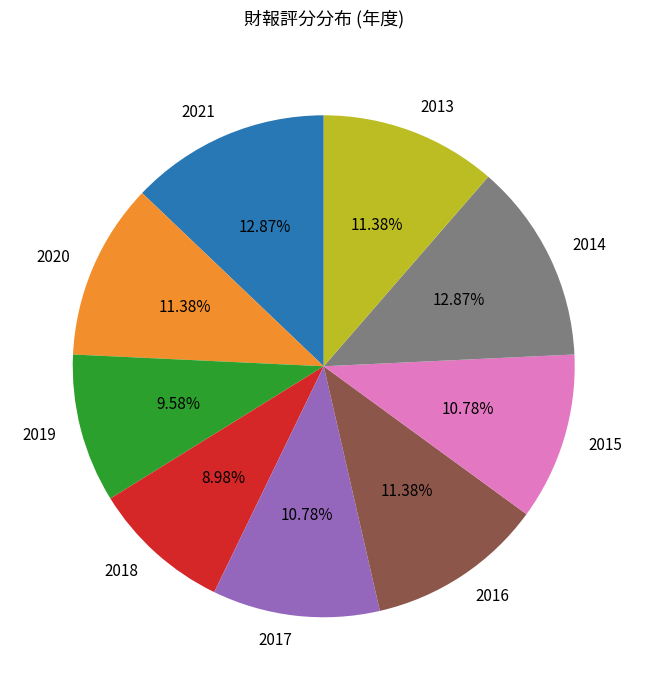

What percentage is NOT represented by 2021?

87.1%